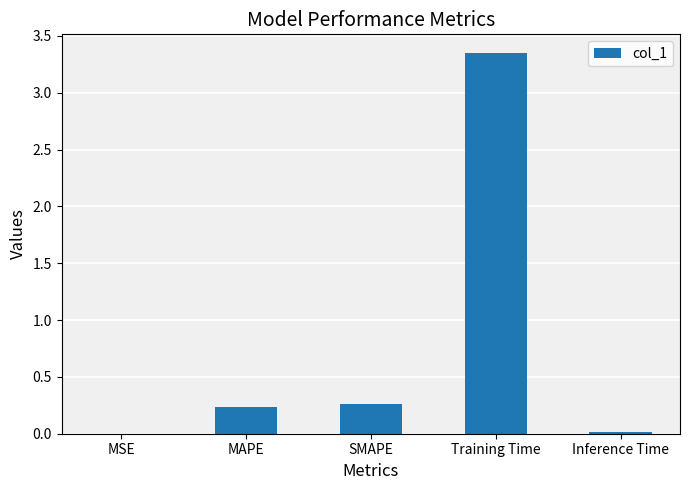

Which has a higher value, MAPE or MSE?

MAPE